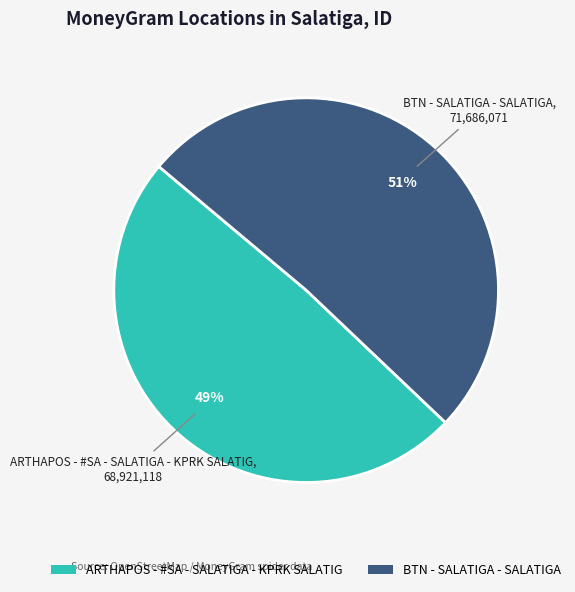

What is the majority slice?

BTN - SALATIGA - SALATIGA